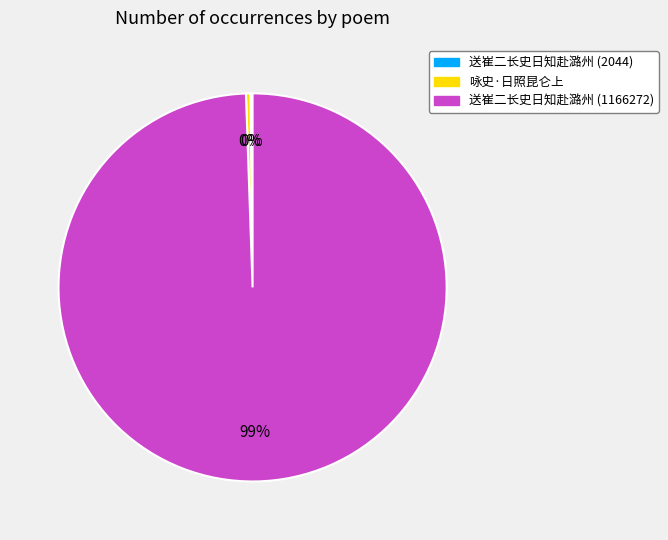

Combined, do 送崔二长史日知赴潞州 (1166272) and 咏史·日照昆仑上 account for over 50%?

Yes